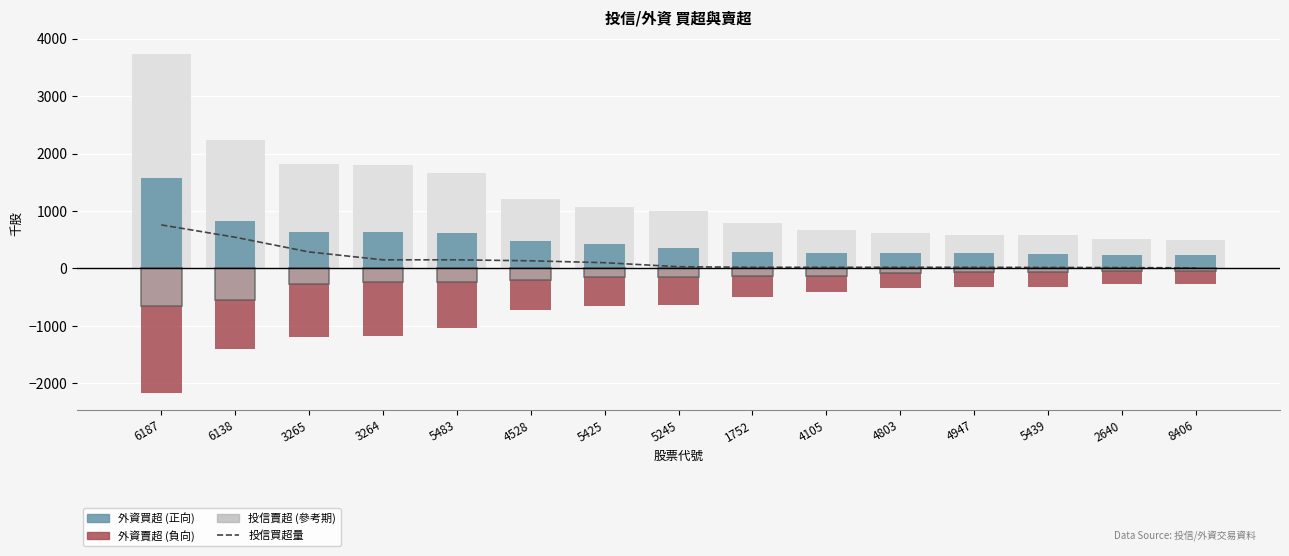

Where is 外資賣超 nearest to the value -1216?

3265